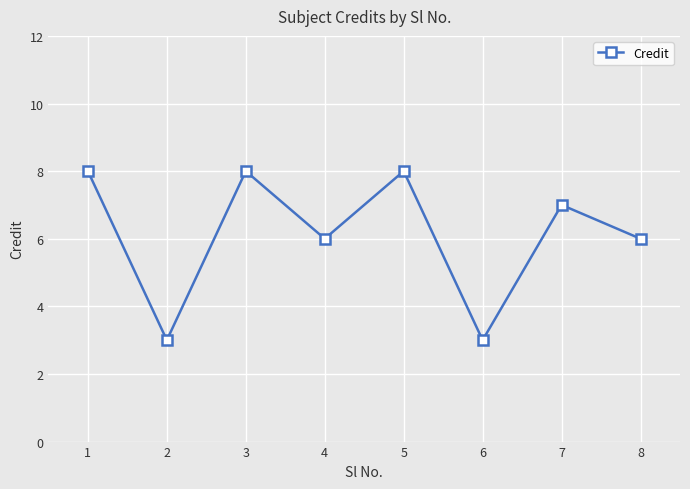

What is the change in value from 2 to 8?

+3